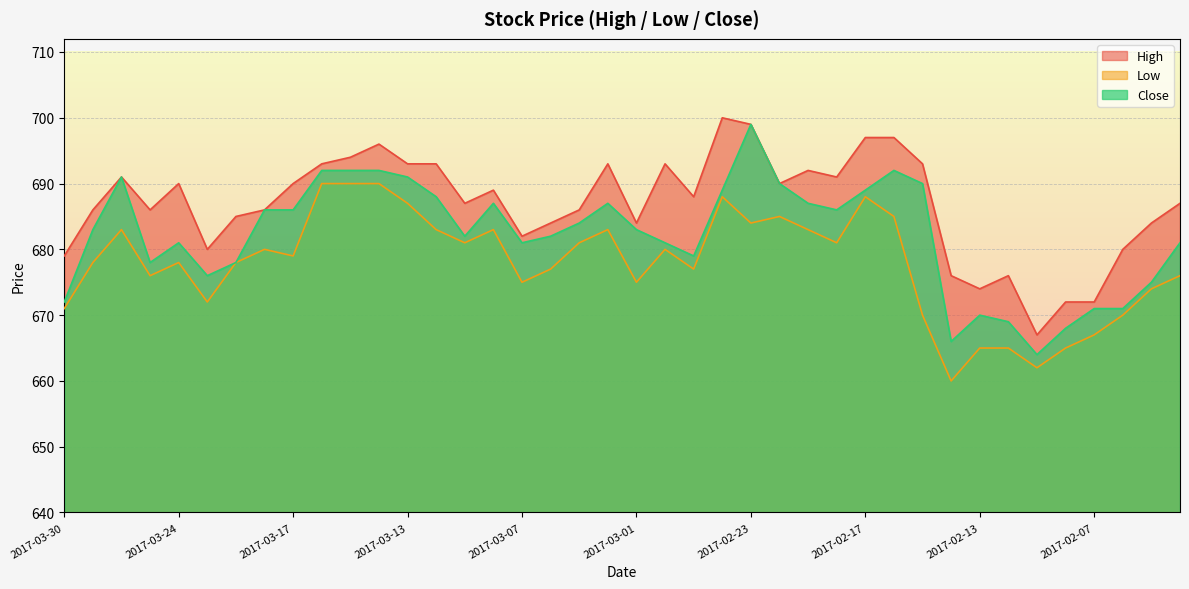

Which series has the largest total across all categories?

High